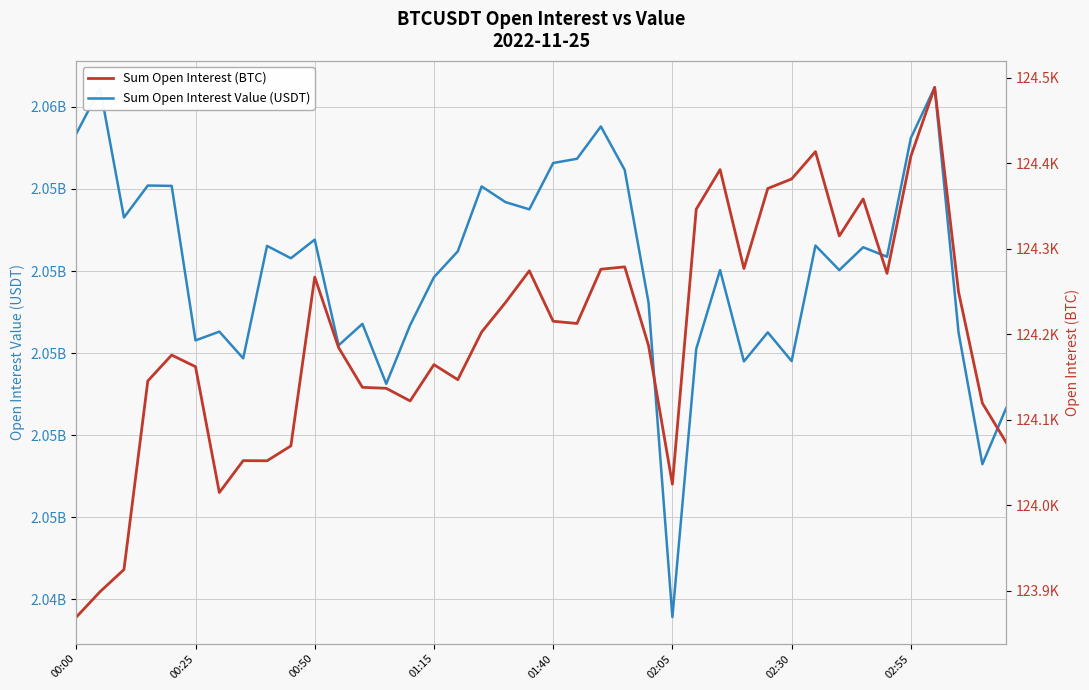

What are all the series names shown in the legend?

Sum Open Interest Value (USDT), Sum Open Interest (BTC)